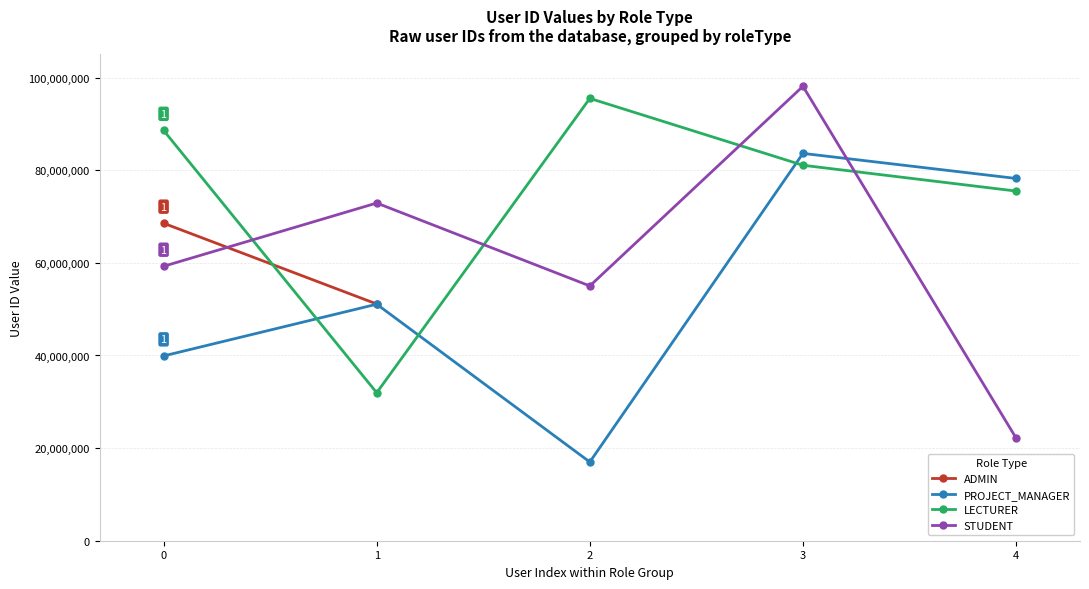

True or false: STUDENT and LECTURER intersect in this chart.

True